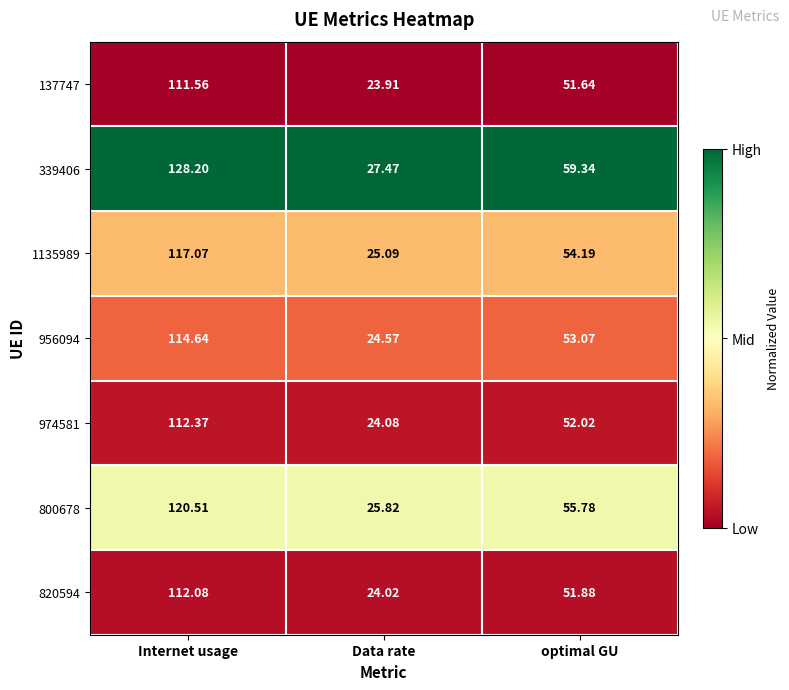

Where is 820594 nearest to the value 68?

optimal GU